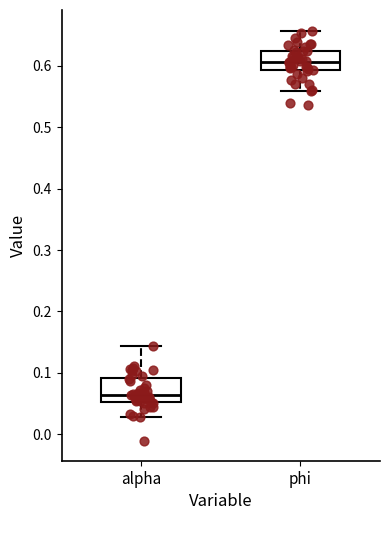

Where is the upper edge of the box for phi on the y-axis? The values are not printed on the chart, so give them approximately, as read against the axis.

0.62